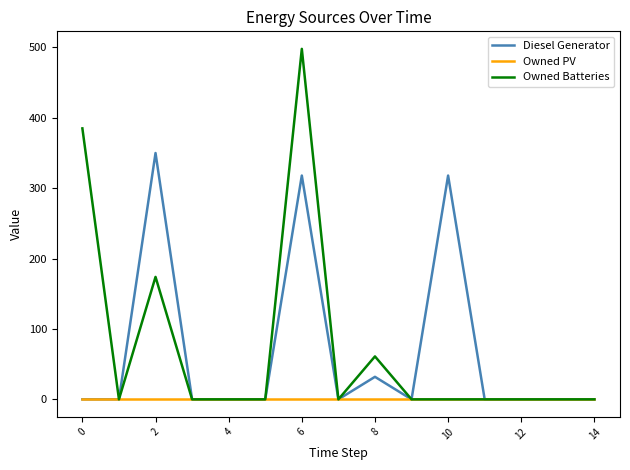

True or false: Owned Batteries has more than 2 interior local peaks.

True